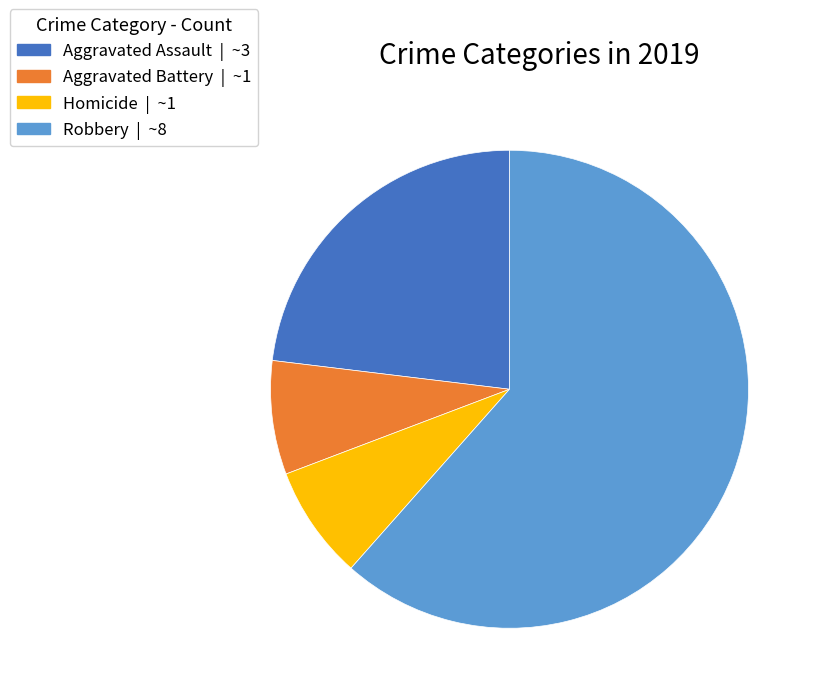

Is there a majority slice in this chart?

Yes